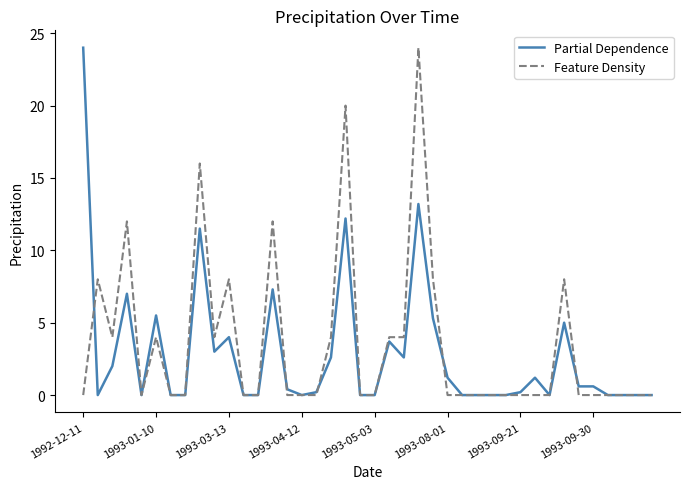

What is the maximum value shown in the chart?

24.0